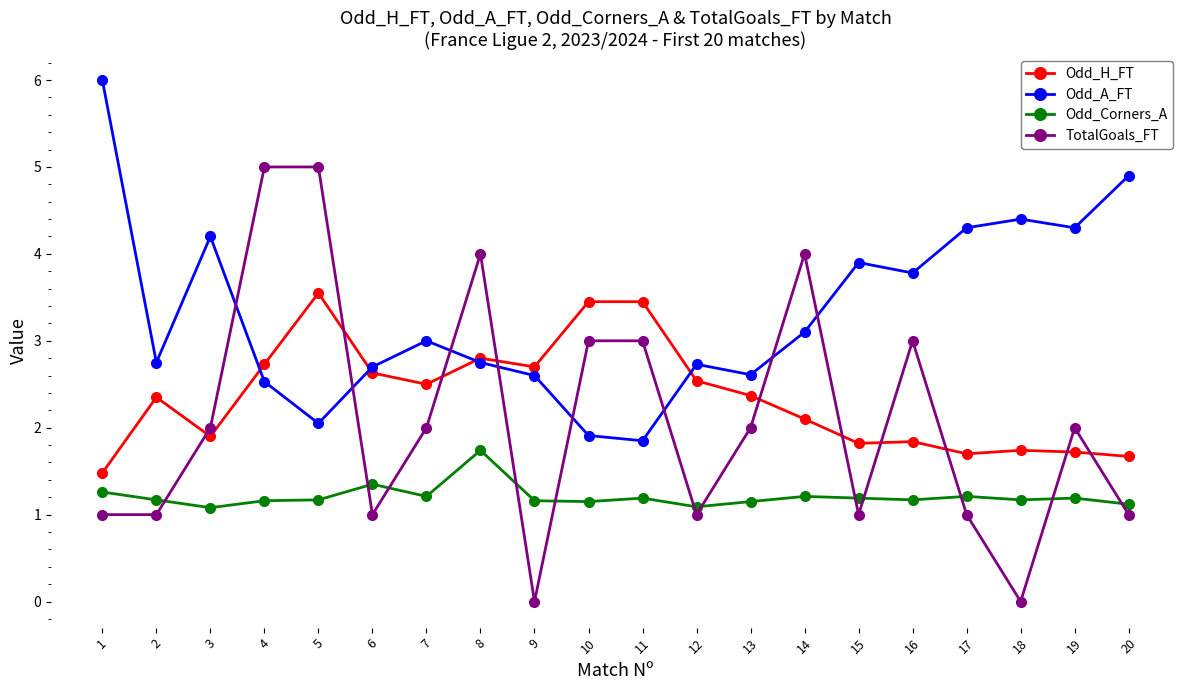

What is the minimum value for Odd_H_FT?

1.5